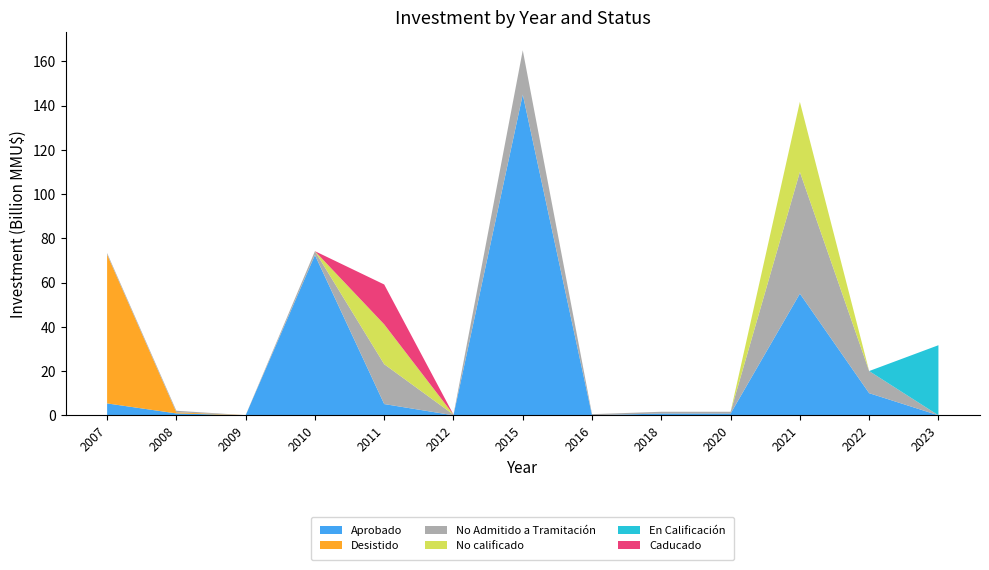

Reading left to right, what are all the values shown in this chart?

Aprobado: 2007=5371	2008=849	2009=0	2010=72421	2011=5082	2012=0	2015=145000	2016=0	2018=800	2020=800	2021=55000	2022=10000	2023=0
Desistido: 2007=67320	2008=500	2009=50	2010=71	2011=0	2012=0	2015=0	2016=0	2018=0	2020=0	2021=0	2022=0	2023=0
No Admitido a Tramitación: 2007=659	2008=701	2009=22	2010=1700	2011=18015	2012=300	2015=20000	2016=510	2018=800	2020=800	2021=55000	2022=10000	2023=0
No calificado: 2007=0	2008=0	2009=0	2010=0	2011=18015	2012=0	2015=0	2016=0	2018=0	2020=0	2021=31678	2022=0	2023=0
En Calificación: 2007=0	2008=0	2009=0	2010=0	2011=0	2012=0	2015=0	2016=0	2018=0	2020=0	2021=0	2022=0	2023=31678
Caducado: 2007=0	2008=0	2009=0	2010=0	2011=18015	2012=0	2015=0	2016=0	2018=0	2020=0	2021=0	2022=0	2023=0